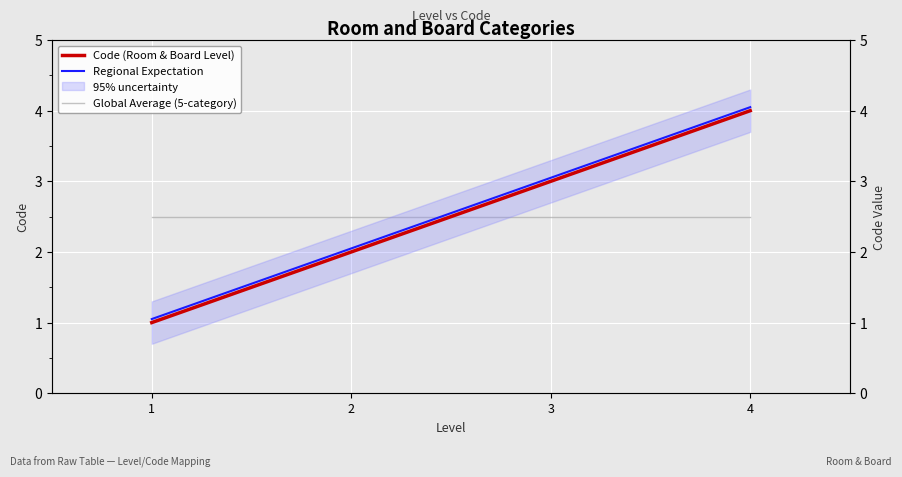

What is the value of the Global Average (5-category) point at the 4th from the left?

2.5